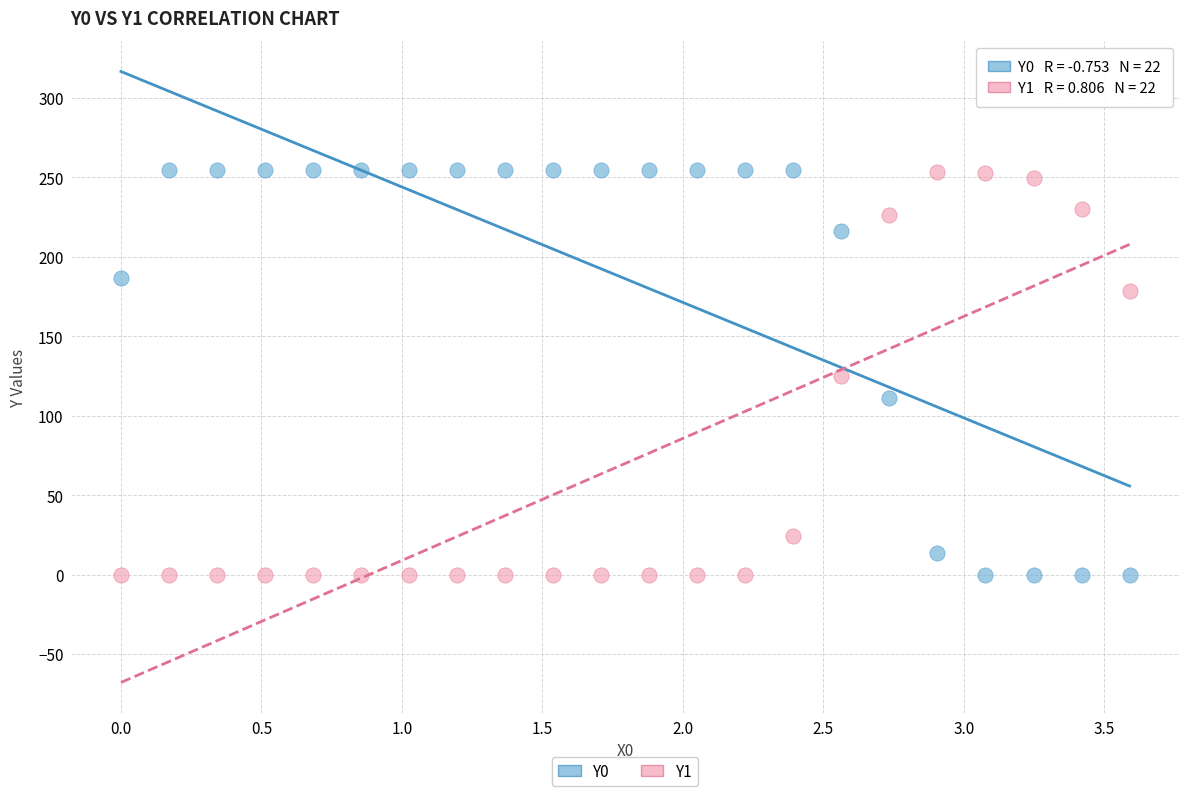

Across all data points, what is the range of Y values (max minus min)?

255.0